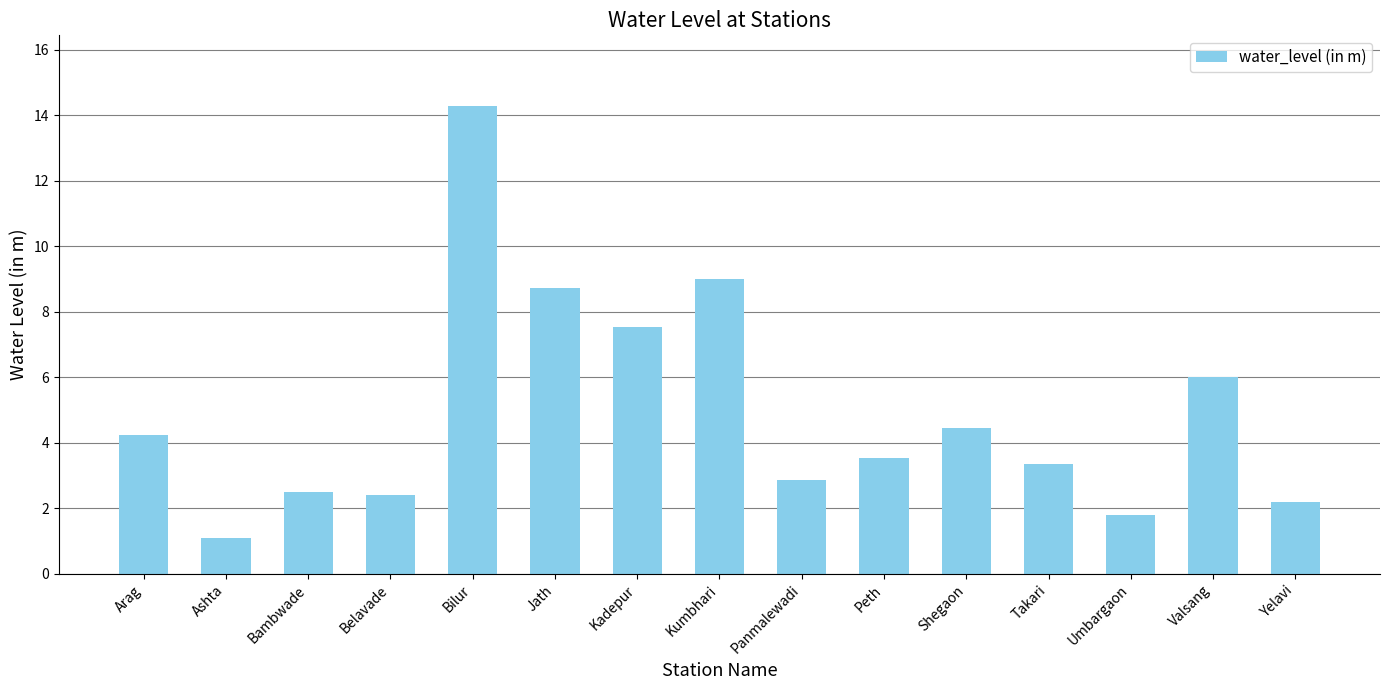

At which label does the data first exceed 3?

Arag